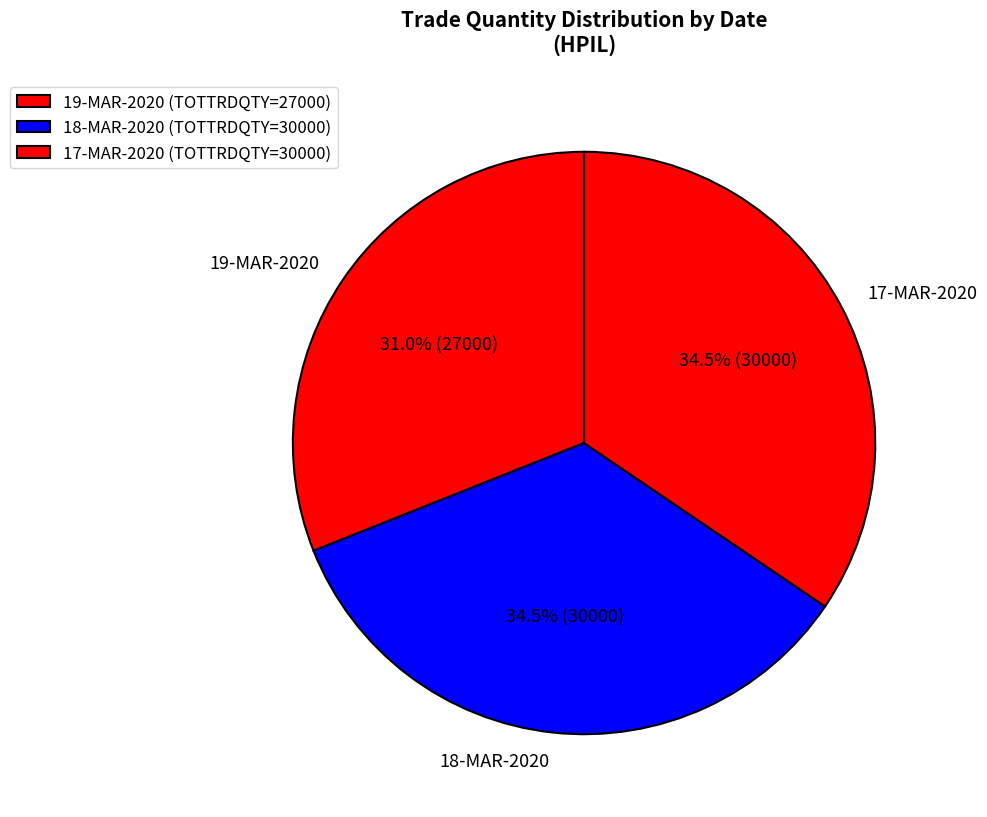

To the nearest percent, what is the combined percentage of 18-MAR-2020 and 17-MAR-2020?

69%